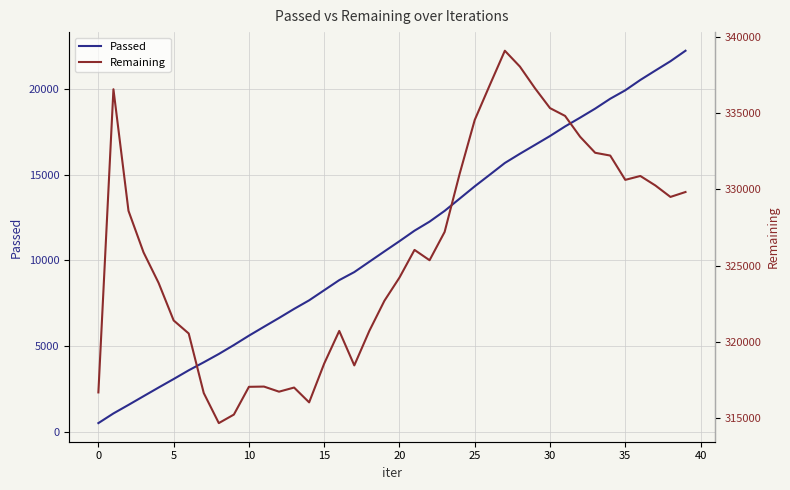

What is the difference between the second highest and second lowest values in the Remaining series?

22790